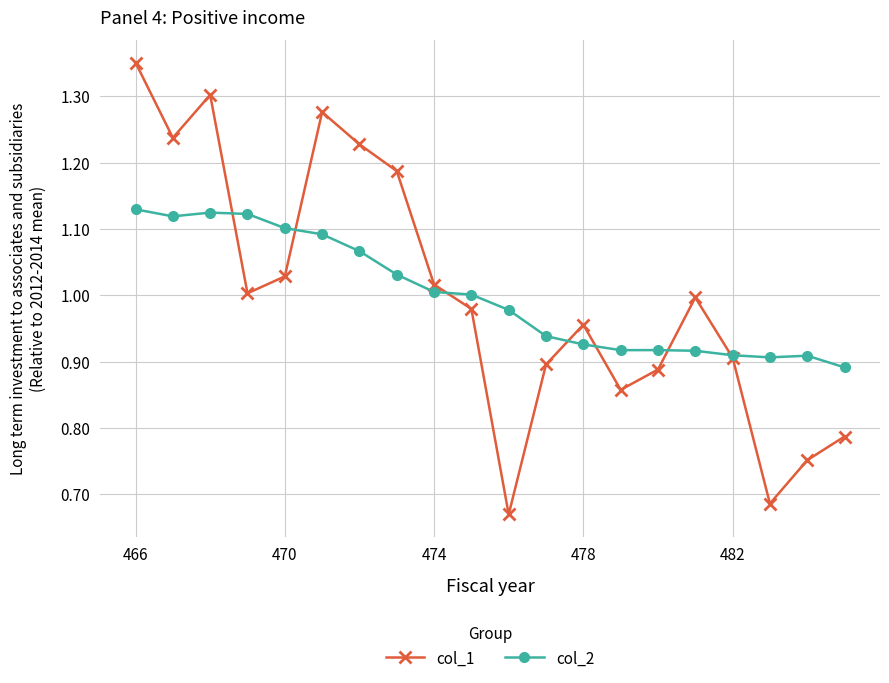

Which series has the widest spread of values?

col_1